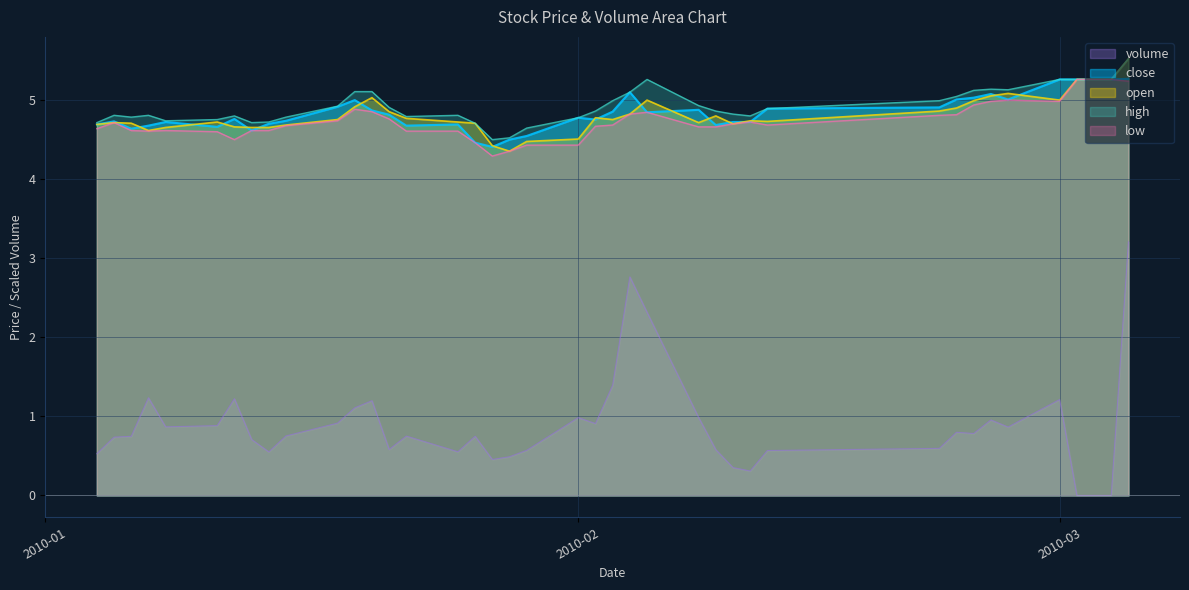

Which series has the widest spread of values?

volume